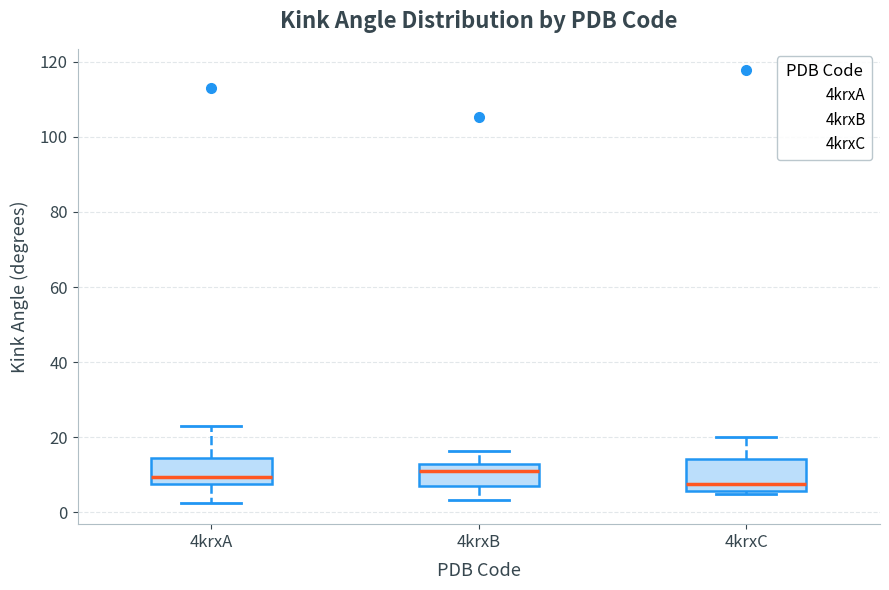

Reading left to right, read every box against the y-axis: the position of its median line, the range the box covers, and the ends of its whiskers. The values are not printed on the chart, so give them approximately, as read against the axis.

4krxA: median 10, box 8 to 14, whiskers 2 to 24
4krxB: median 10, box 6 to 12, whiskers 4 to 16
4krxC: median 8, box 6 to 14, whiskers 4 to 20